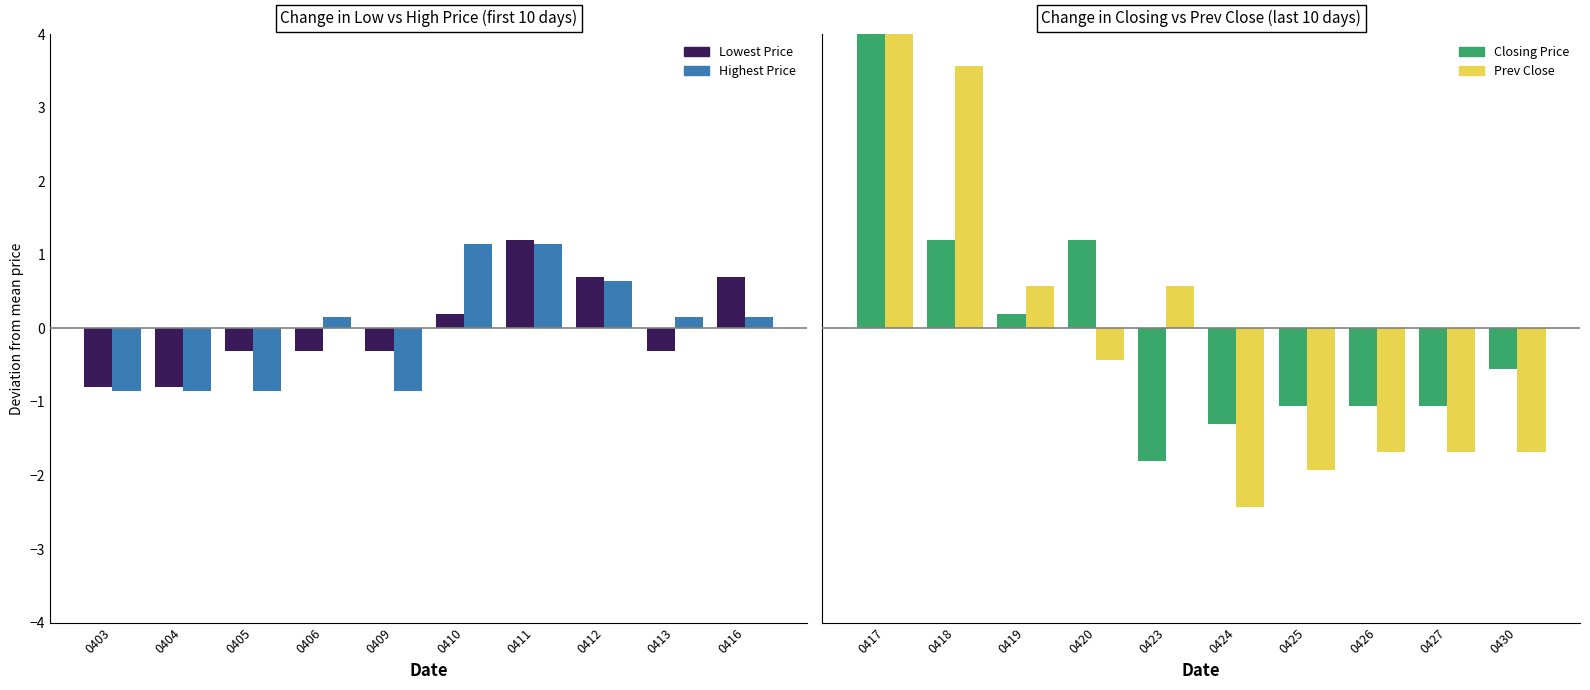

The Lowest Price series shows 1.2 at 0416. True or false?

False